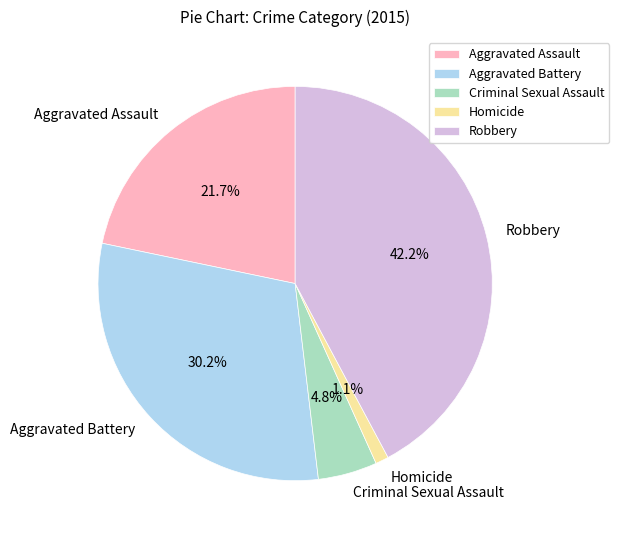

Count the number of slices in the pie.

5